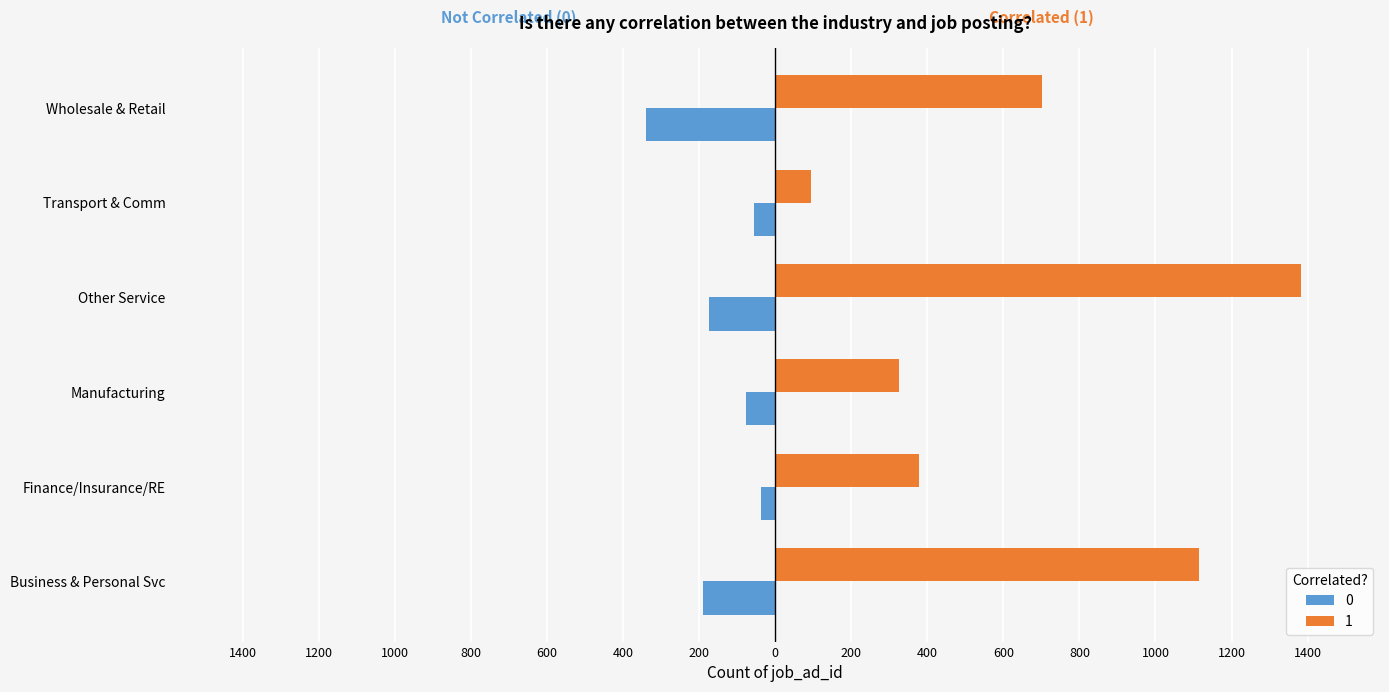

List the series in order of their overall mean, lowest first.

0, 1